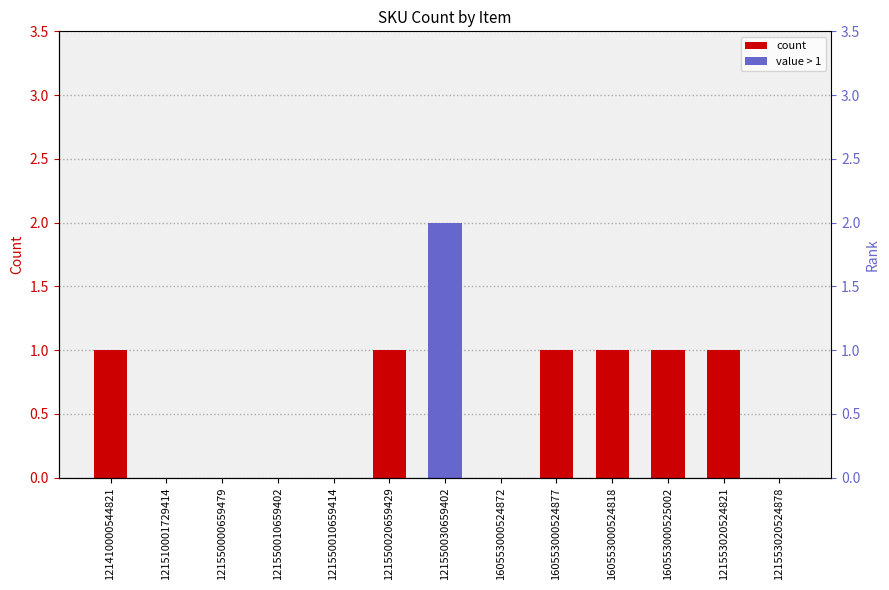

What is the difference between the values at 160553000525002 and 121550010659402?

1